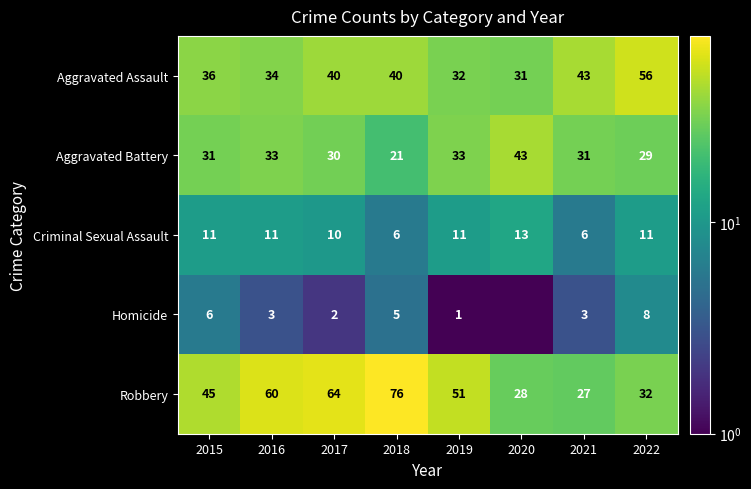

What is the spread (max minus min) of values at 2017?

62.0